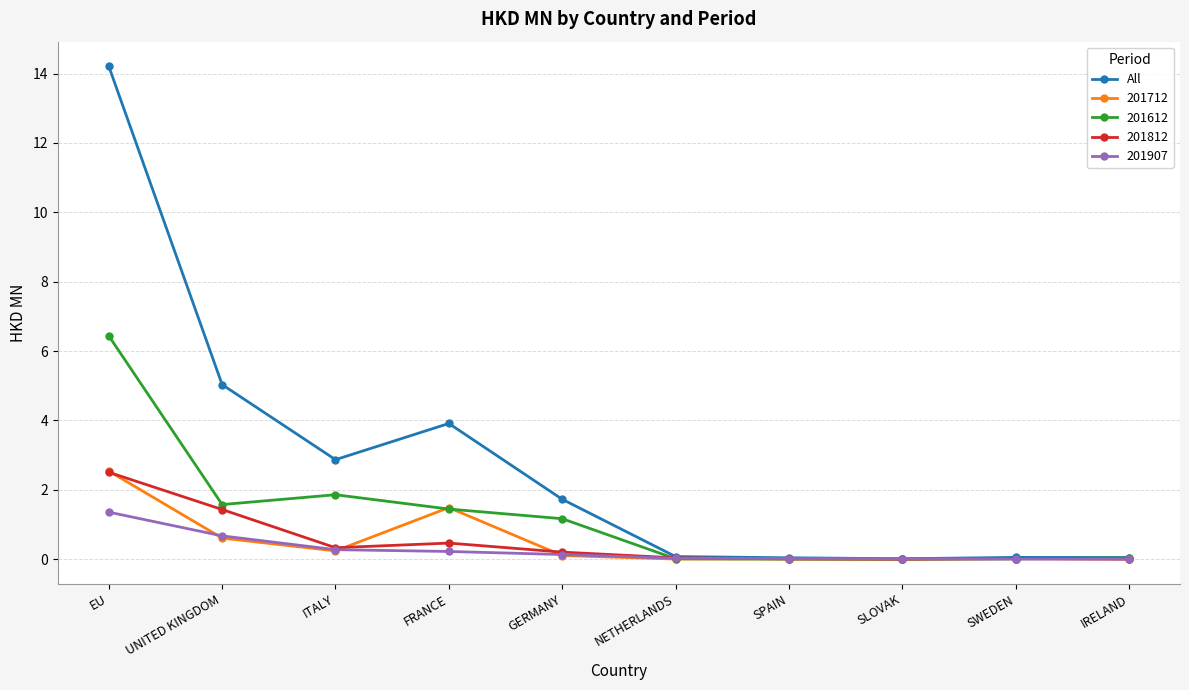

Where is the first local minimum for 201712?

ITALY